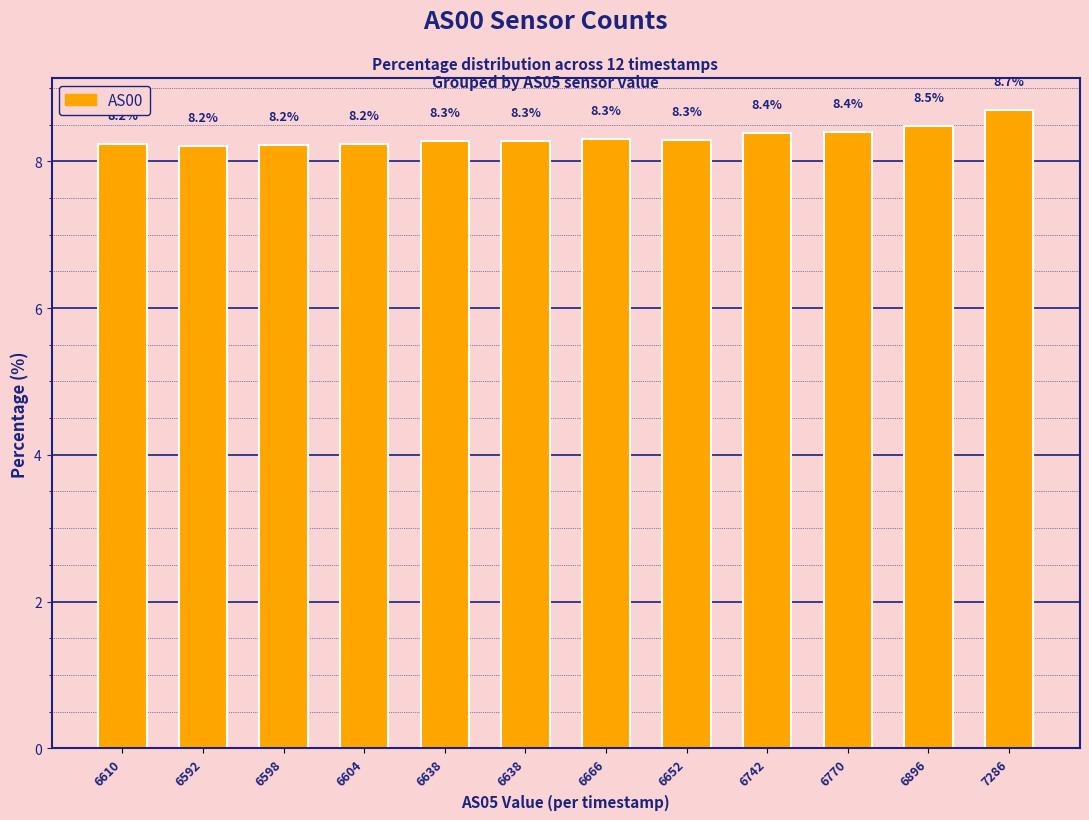

At which category does the chart reach its minimum across all series?

6592